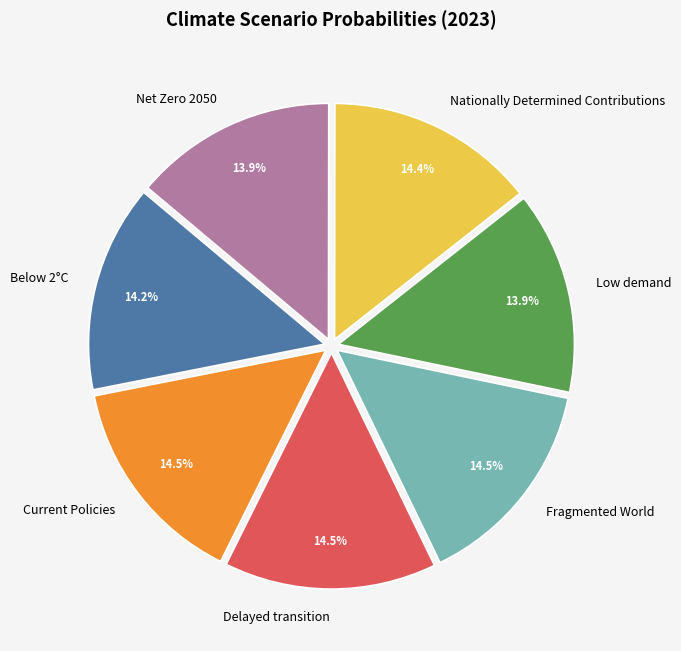

Count the number of slices in the pie.

7